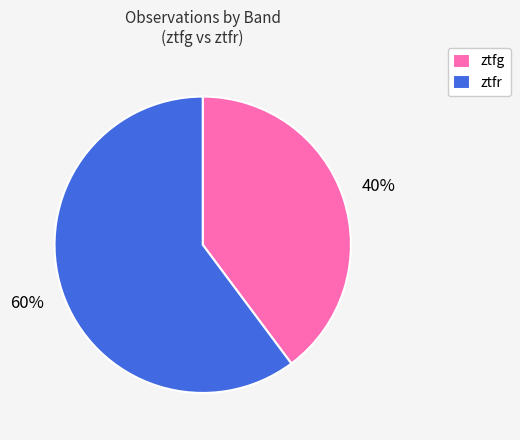

To the nearest percent, what portion does ztfr represent?

60%